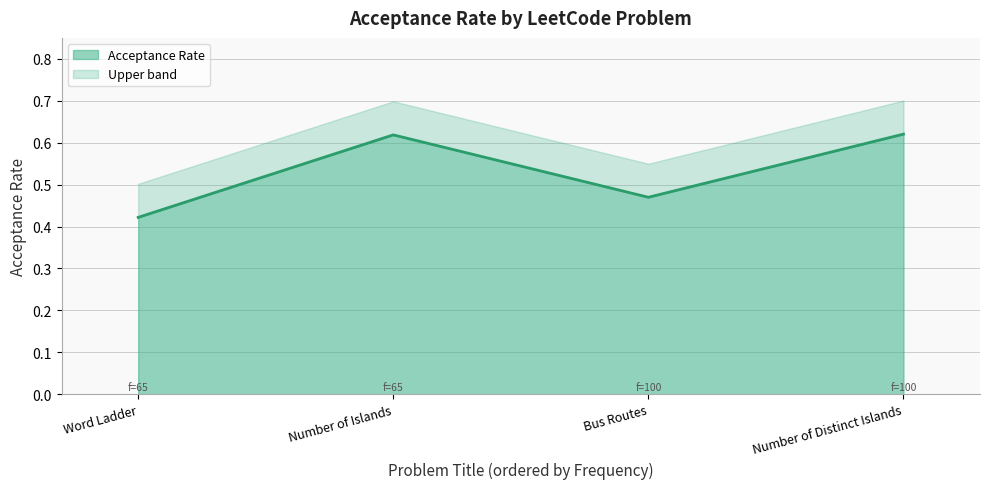

What is the average value?

0.5